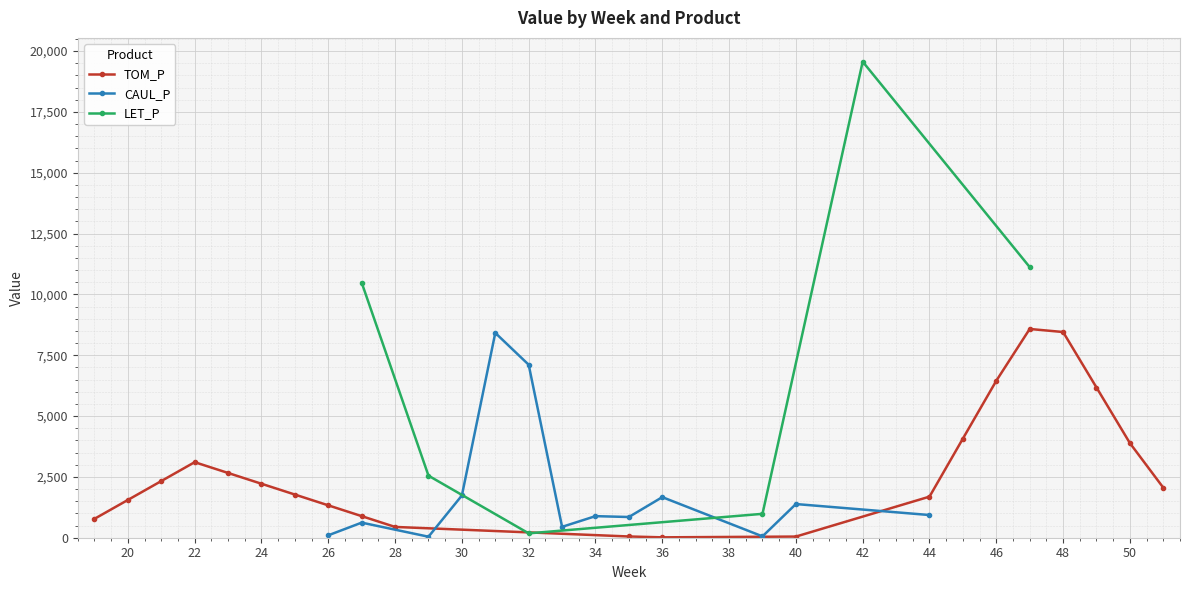

What are all the series names shown in the legend?

TOM_P, CAUL_P, LET_P